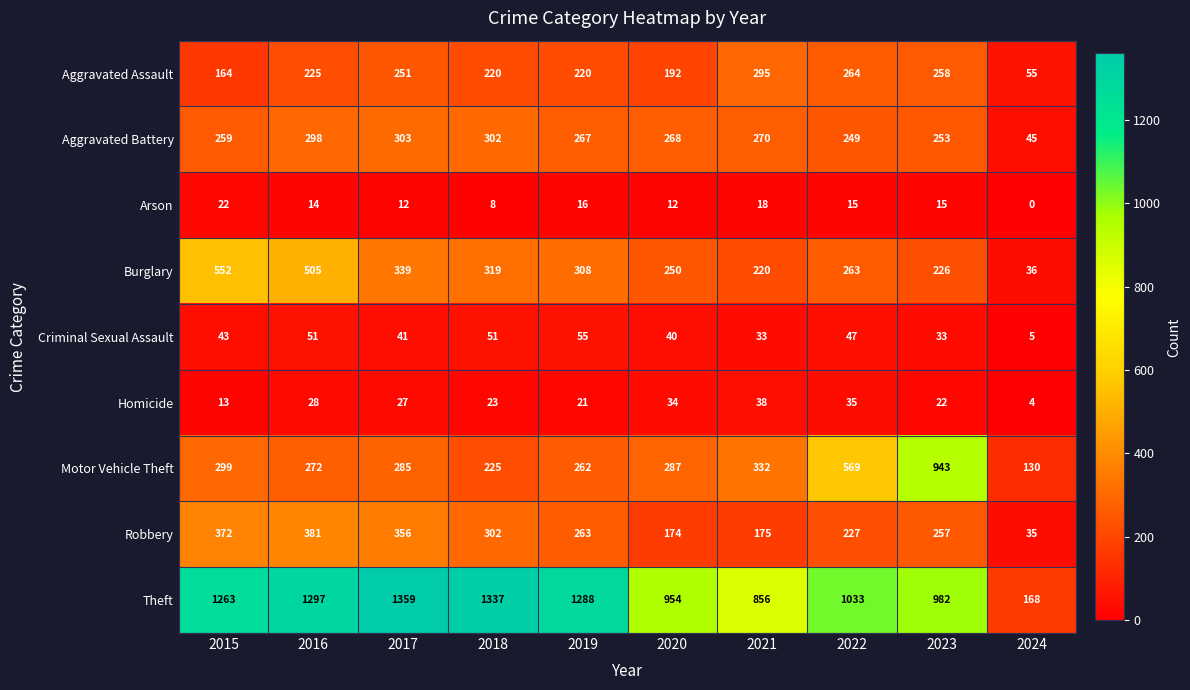

Which series has the widest spread of values?

Theft